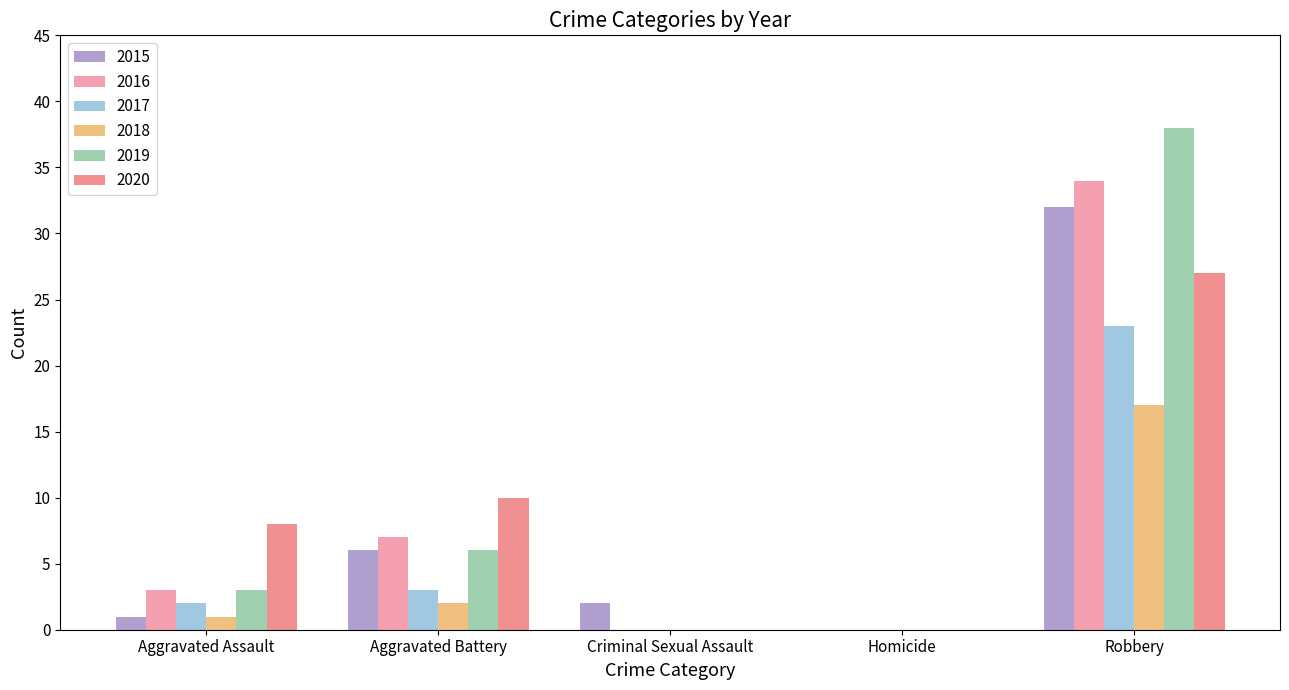

Reading left to right, what are all the values shown in this chart?

2015: 1	6	2	0	32
2016: 3	7	0	0	34
2017: 2	3	0	0	23
2018: 1	2	0	0	17
2019: 3	6	0	0	38
2020: 8	10	0	0	27